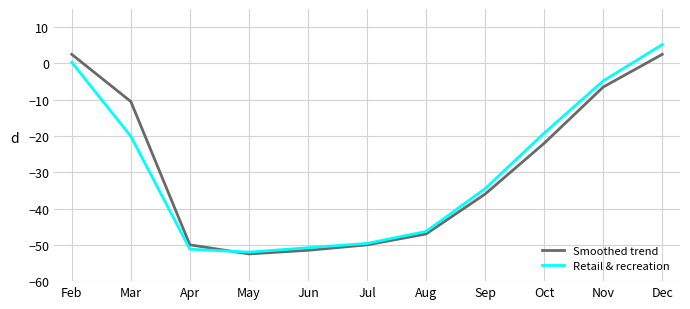

What is the lowest value of the Smoothed trend series?

-52.5